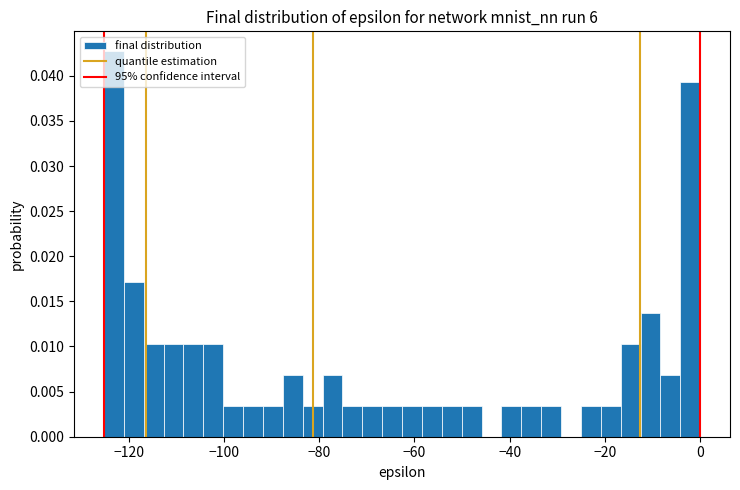

Around what value on the x-axis is the tallest bar? Give the approximate position of its centre, as read against the axis.

-124